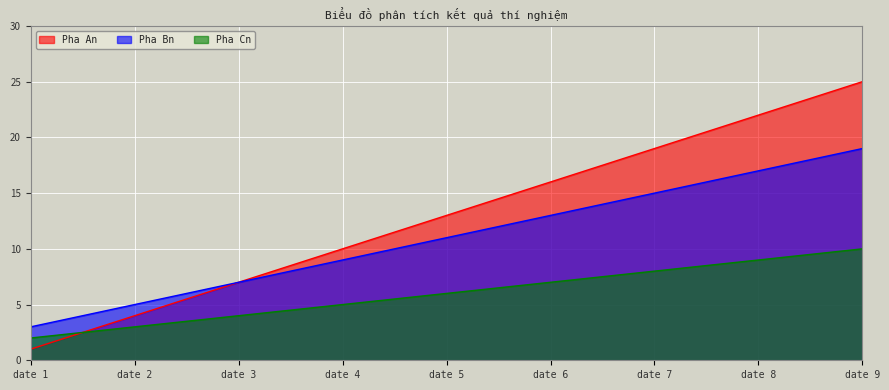

The Pha Bn series shows 7 at date 3. True or false?

True